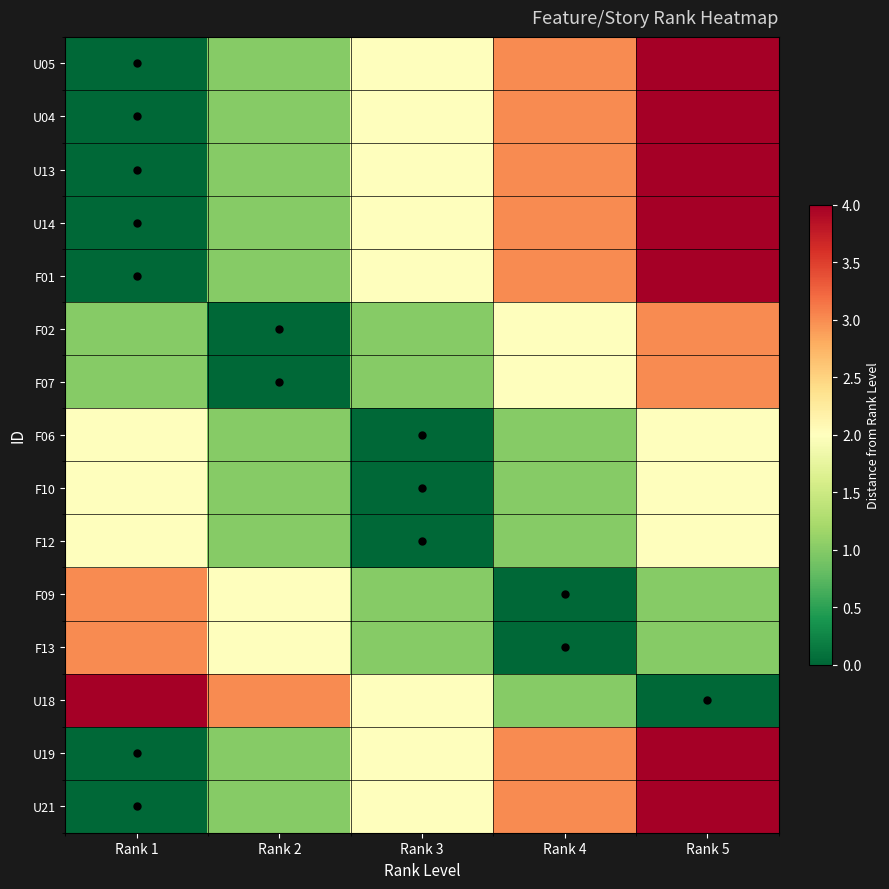

Rank the series by their maximum value, from lowest to highest.

F06, F10, F12, F02, F07, F09, F13, U05, U04, U13, U14, F01, U18, U19, U21